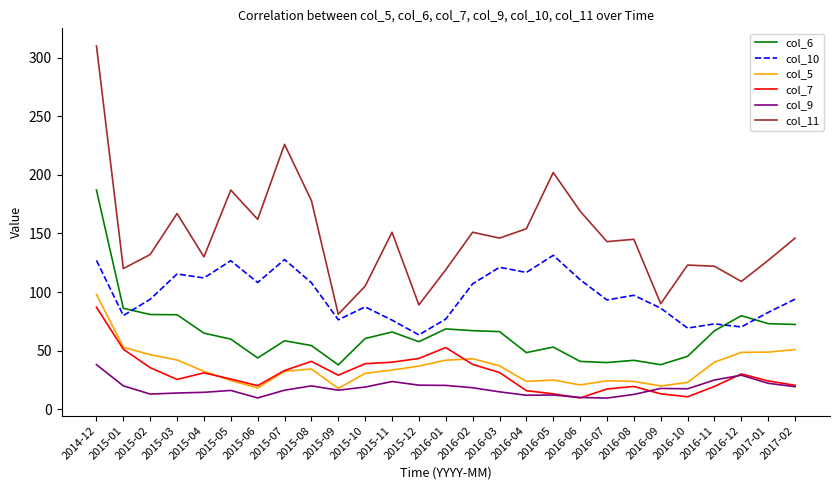

Which series has the largest range (max minus min)?

col_11